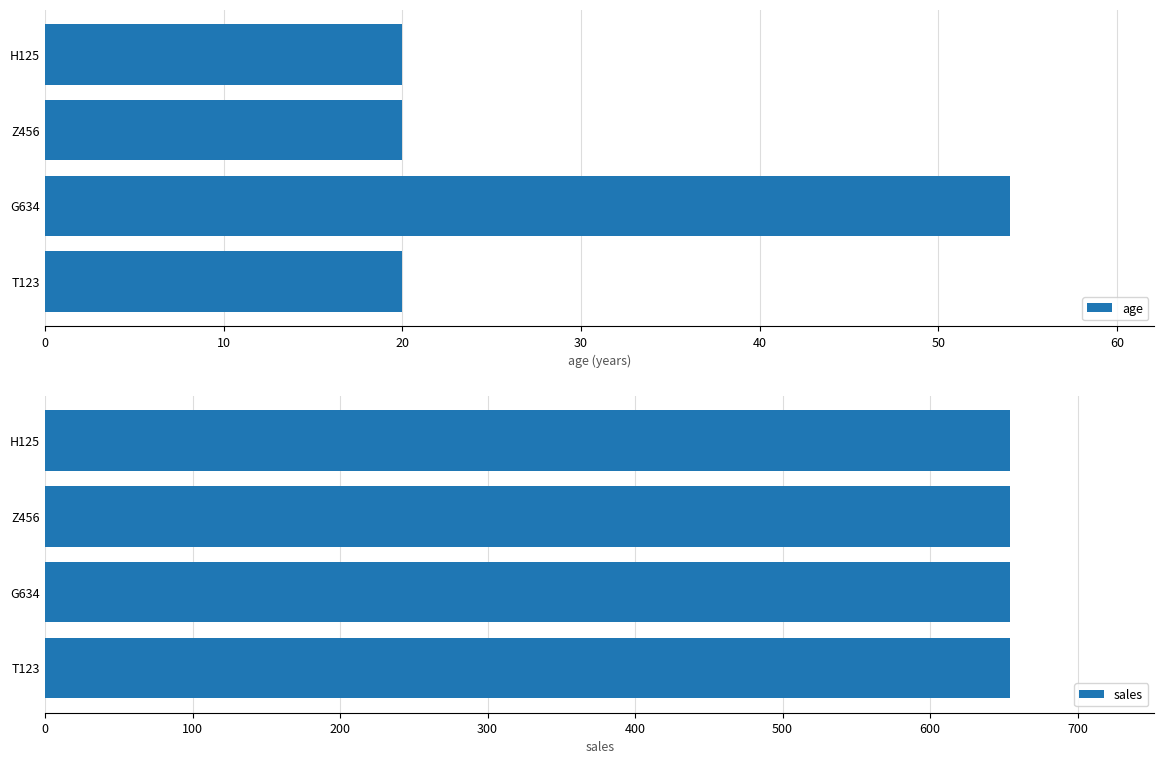

What is the sum of the age values at T123 and H125?

40